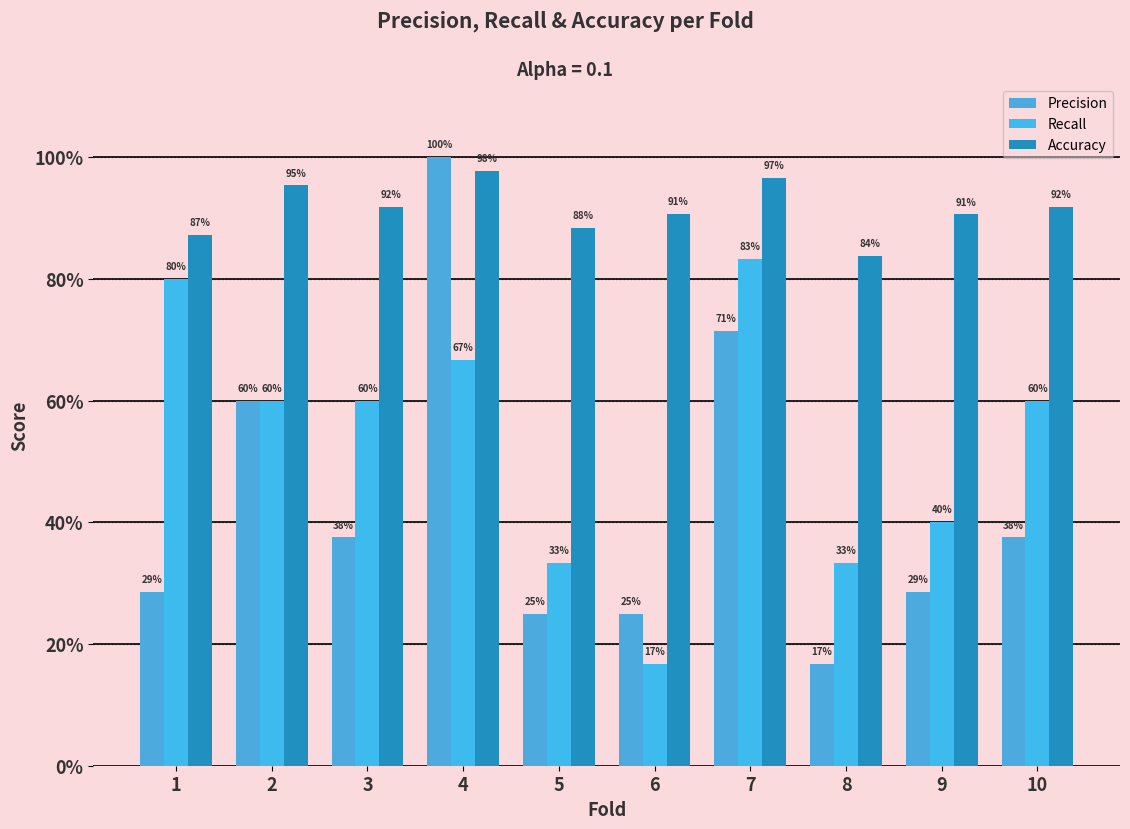

What is the difference between the Precision values at 7 and 1?

0.4